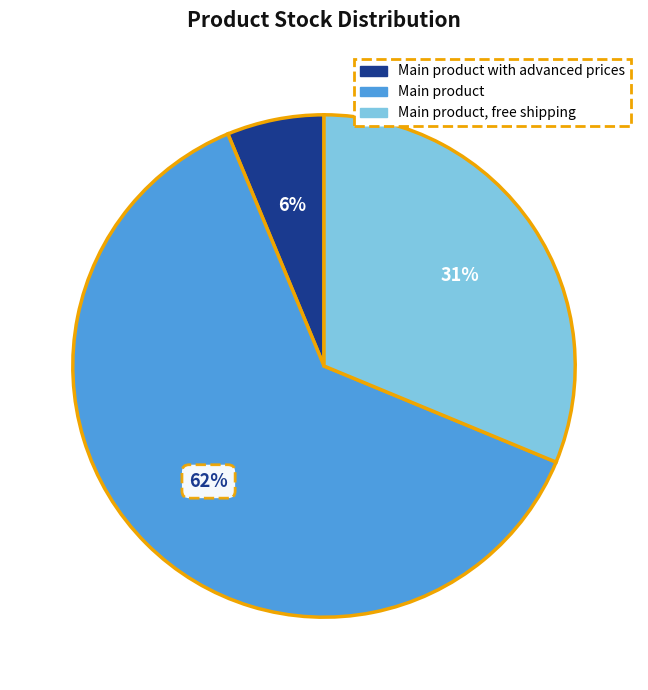

To the nearest percent, what is the average slice percentage?

33%